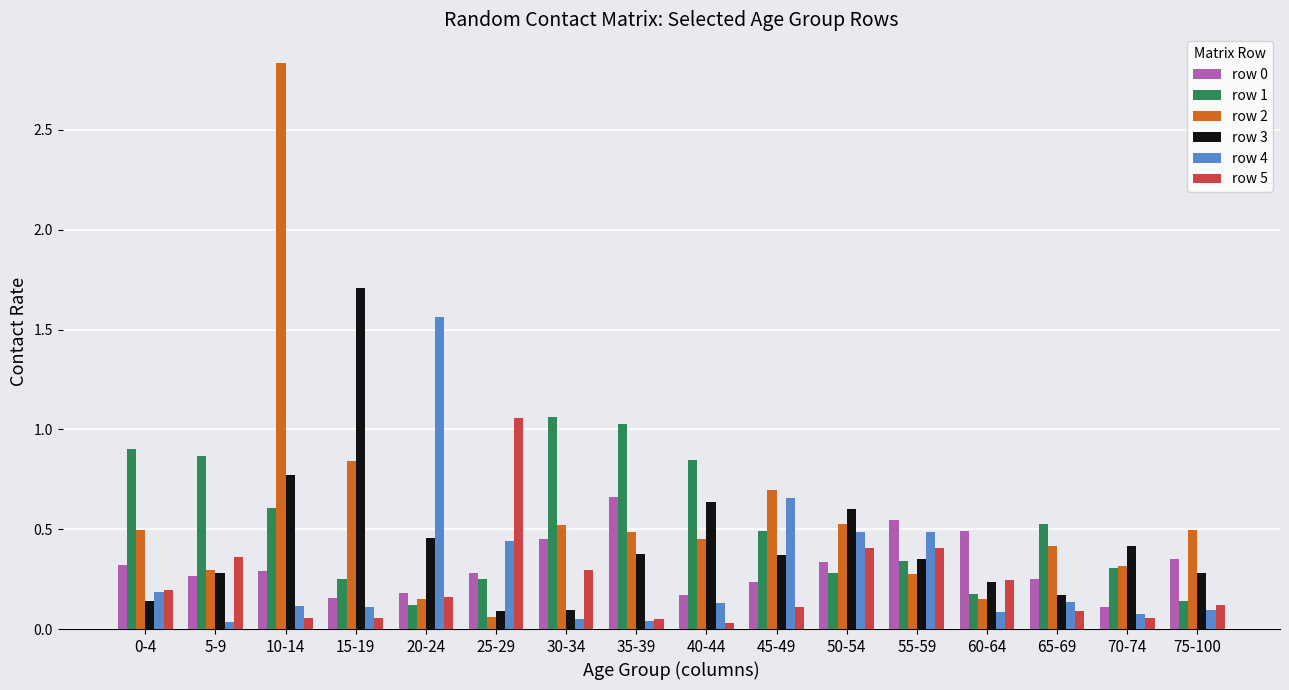

What is the label of the 14th bar from the left?

65-69